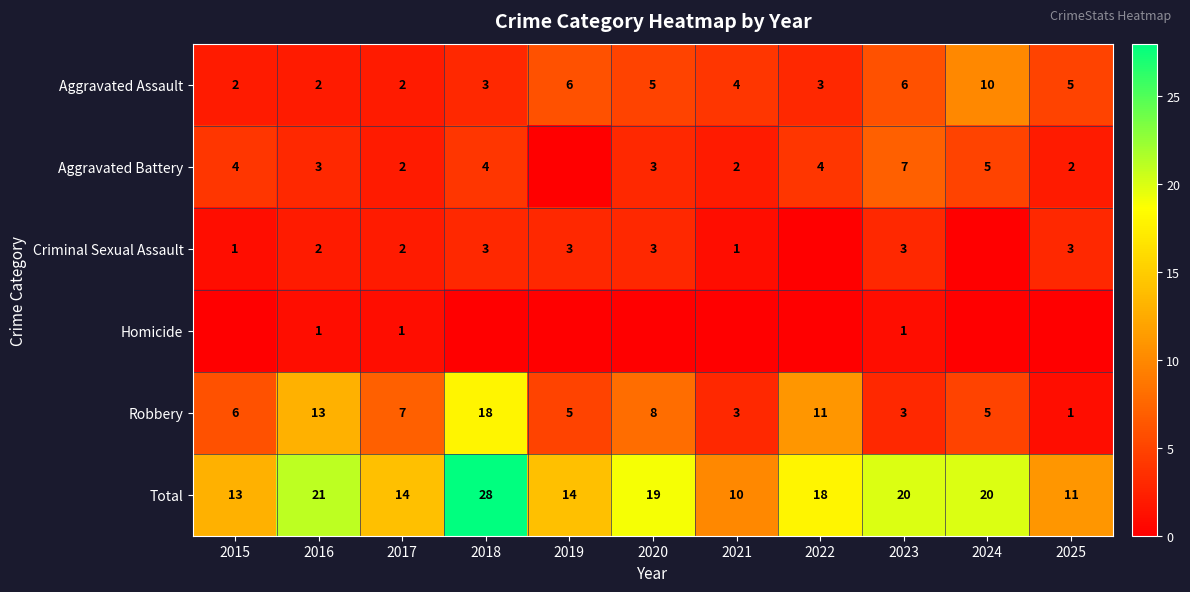

True or false: Total has a value of 35 at 2016.

False